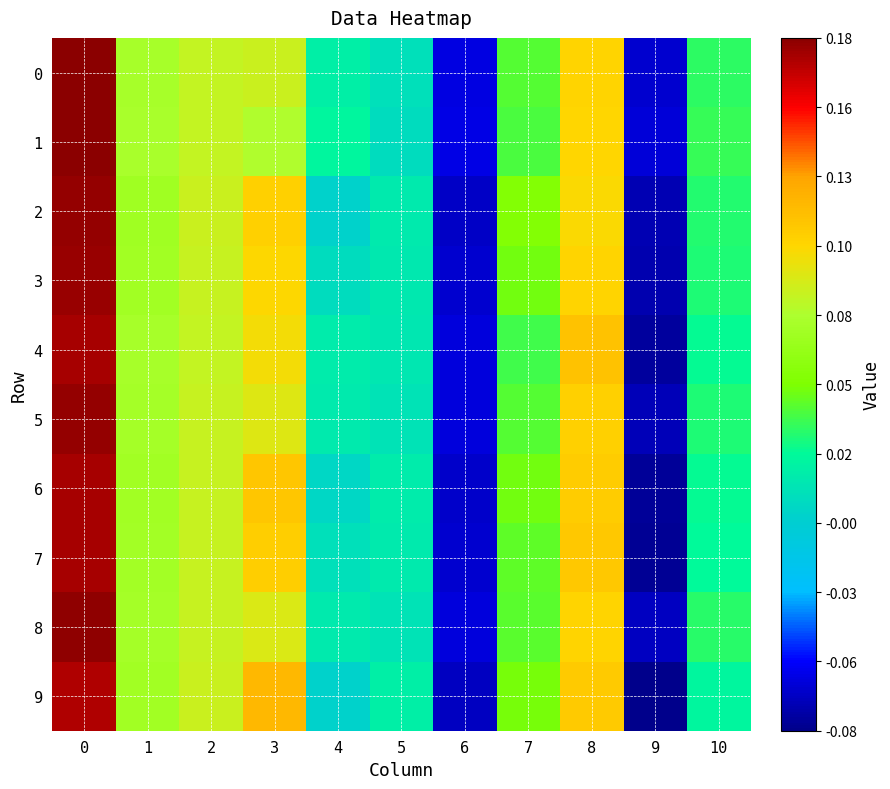

Reading left to right, what are all the values shown in this chart?

0: 0=0.2	1=0.1	2=0.1	3=0.1	4=0.0	5=0.0	6=-0.1	7=0.0	8=0.1	9=-0.1	10=0.0
1: 0=0.2	1=0.1	2=0.1	3=0.1	4=0.0	5=0.0	6=-0.1	7=0.0	8=0.1	9=-0.1	10=0.0
2: 0=0.2	1=0.1	2=0.1	3=0.1	4=-0.0	5=0.0	6=-0.1	7=0.1	8=0.1	9=-0.1	10=0.0
3: 0=0.2	1=0.1	2=0.1	3=0.1	4=0.0	5=0.0	6=-0.1	7=0.0	8=0.1	9=-0.1	10=0.0
4: 0=0.2	1=0.1	2=0.1	3=0.1	4=0.0	5=0.0	6=-0.1	7=0.0	8=0.1	9=-0.1	10=0.0
5: 0=0.2	1=0.1	2=0.1	3=0.1	4=0.0	5=0.0	6=-0.1	7=0.0	8=0.1	9=-0.1	10=0.0
6: 0=0.2	1=0.1	2=0.1	3=0.1	4=0.0	5=0.0	6=-0.1	7=0.0	8=0.1	9=-0.1	10=0.0
7: 0=0.2	1=0.1	2=0.1	3=0.1	4=0.0	5=0.0	6=-0.1	7=0.0	8=0.1	9=-0.1	10=0.0
8: 0=0.2	1=0.1	2=0.1	3=0.1	4=0.0	5=0.0	6=-0.1	7=0.0	8=0.1	9=-0.1	10=0.0
9: 0=0.2	1=0.1	2=0.1	3=0.1	4=-0.0	5=0.0	6=-0.1	7=0.0	8=0.1	9=-0.1	10=0.0